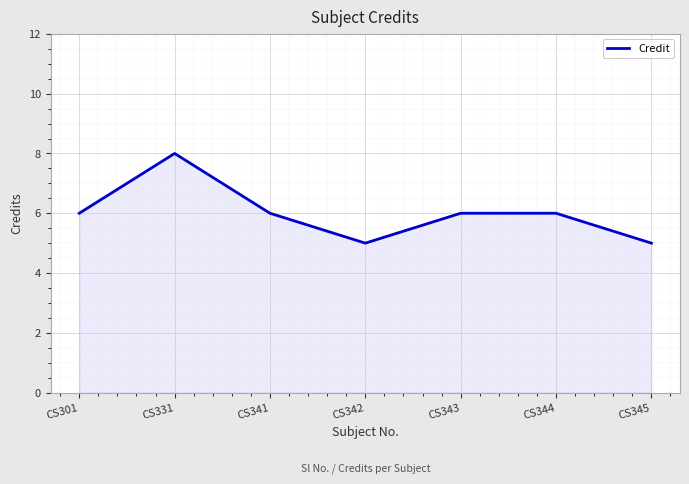

Reading left to right, what are all the values shown in this chart?

6	8	6	5	6	6	5